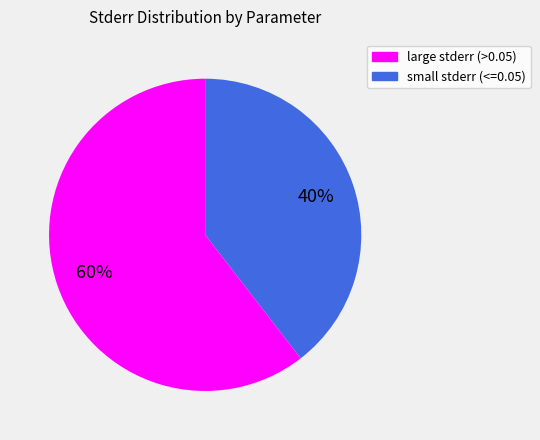

Is there any slice that represents more than half of the pie?

Yes